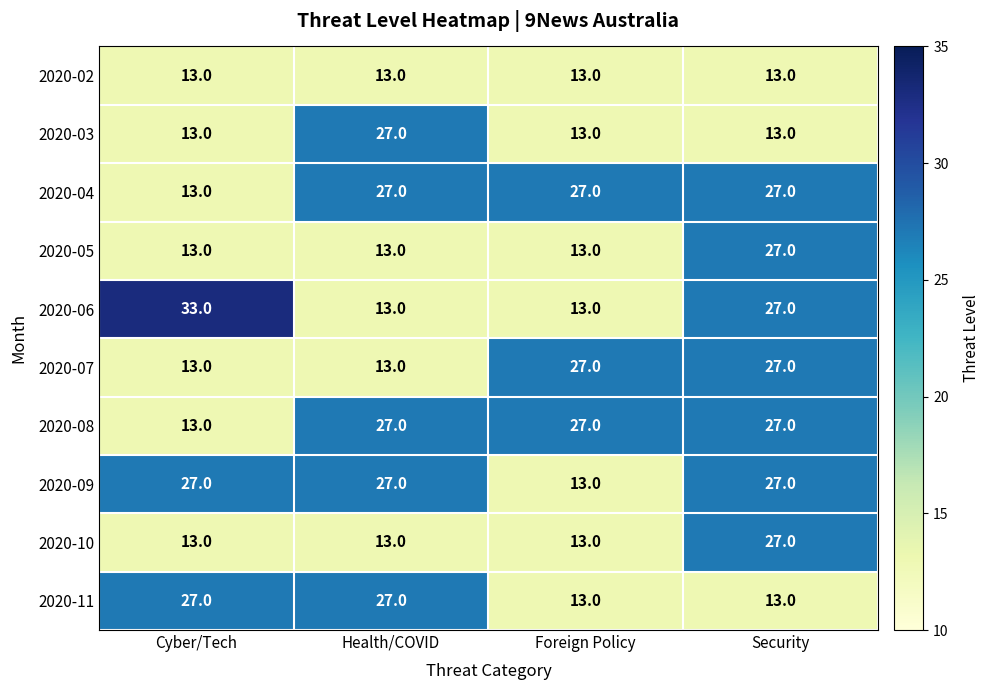

At how many categories does at least one series exceed 21?

4